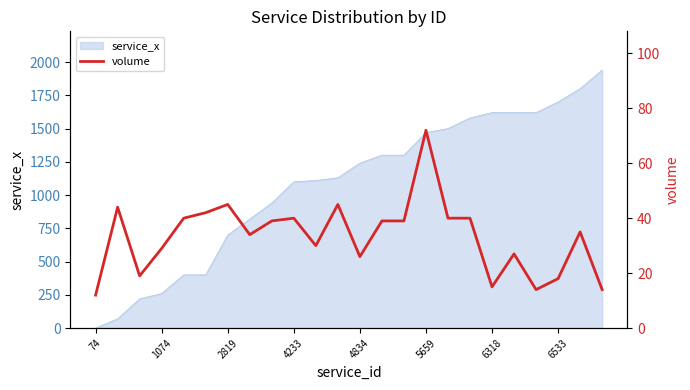

How many points are higher than both their immediate neighbors (excluding endpoints)?

7